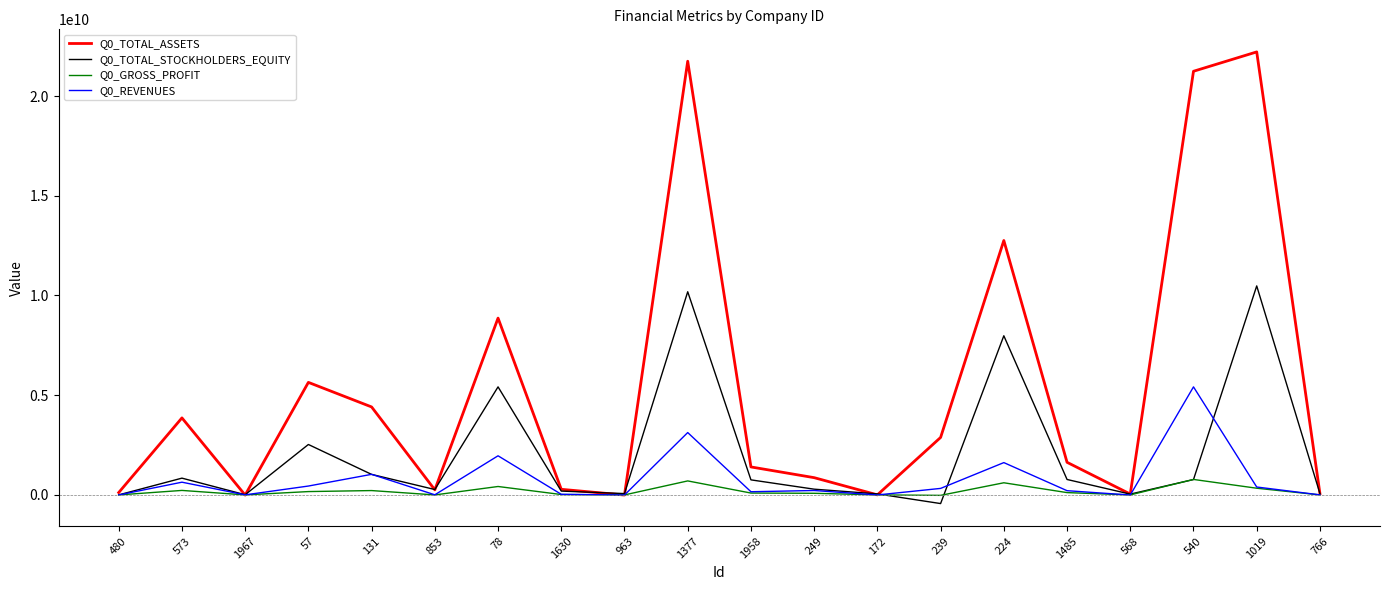

List the series in order of their peak value, lowest first.

Q0_GROSS_PROFIT, Q0_REVENUES, Q0_TOTAL_STOCKHOLDERS_EQUITY, Q0_TOTAL_ASSETS